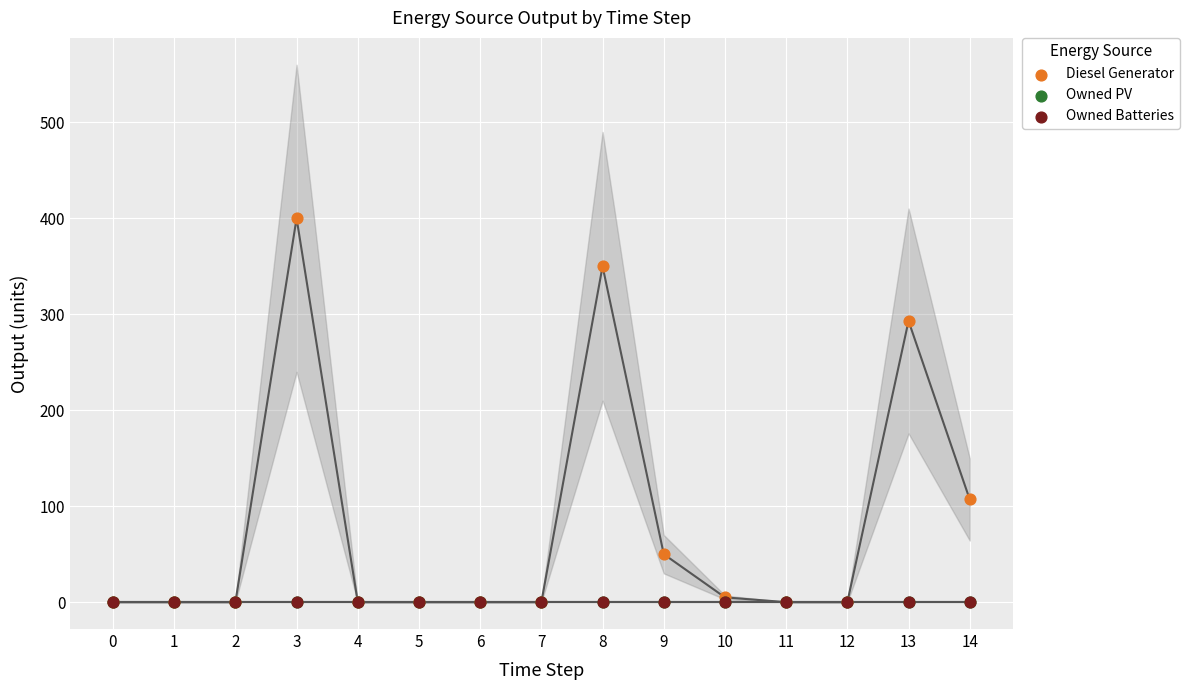

Which series reaches the maximum Y coordinate?

Diesel Generator